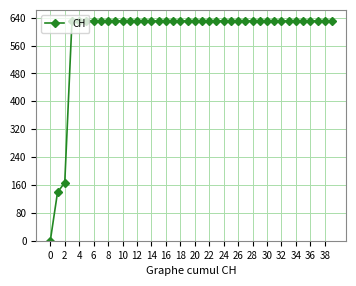

What is the greatest value displayed?

631